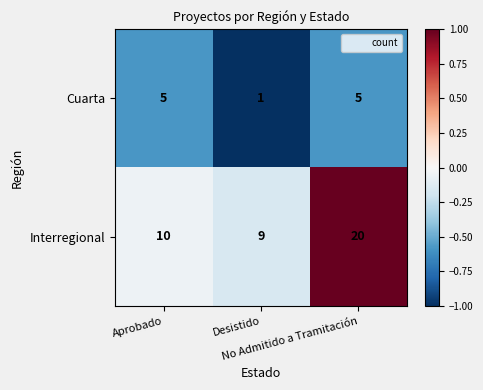

List the series in order of their peak value, highest first.

Interregional, Cuarta